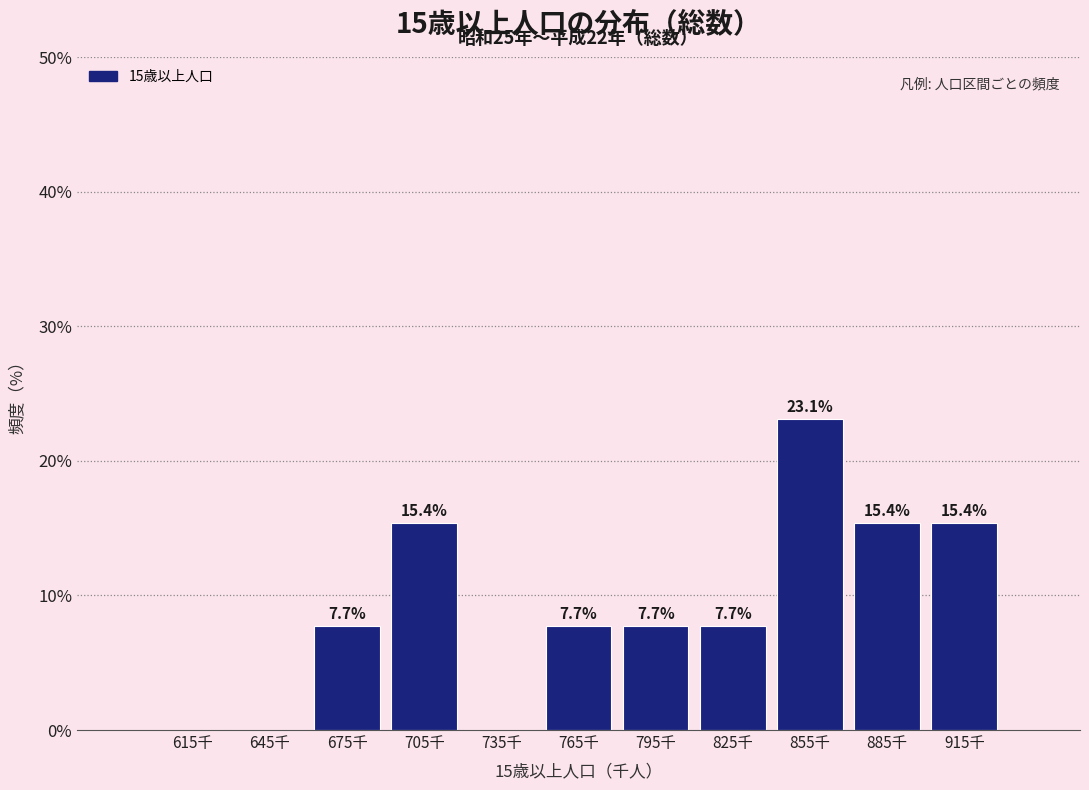

Reading left to right, extract all data points from this chart.

615千=0.0	645千=0.0	675千=7.7	705千=15.4	735千=0.0	765千=7.7	795千=7.7	825千=7.7	855千=23.1	885千=15.4	915千=15.4